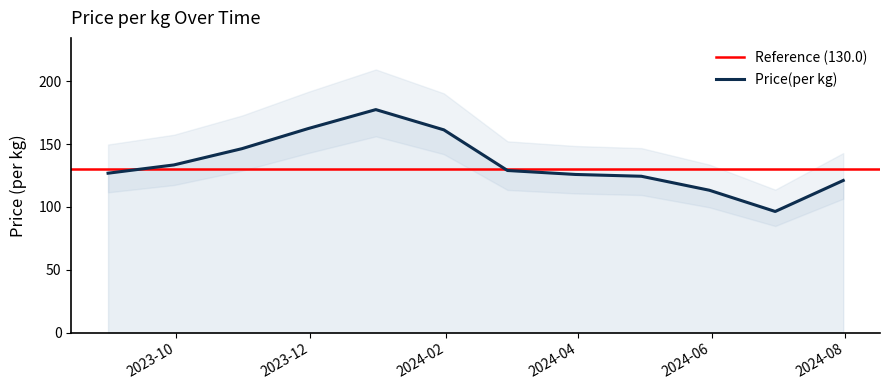

At which category does the data reach its first local valley?

2024-06-30